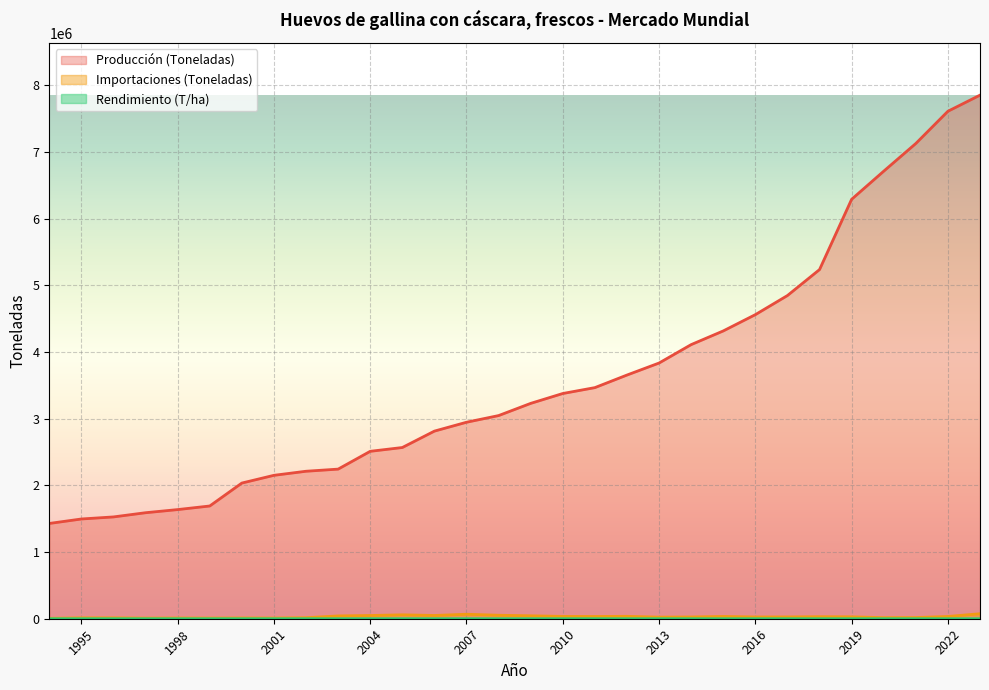

What is the value of the Producción (Toneladas) point at the 2nd from the left?

1496000.0